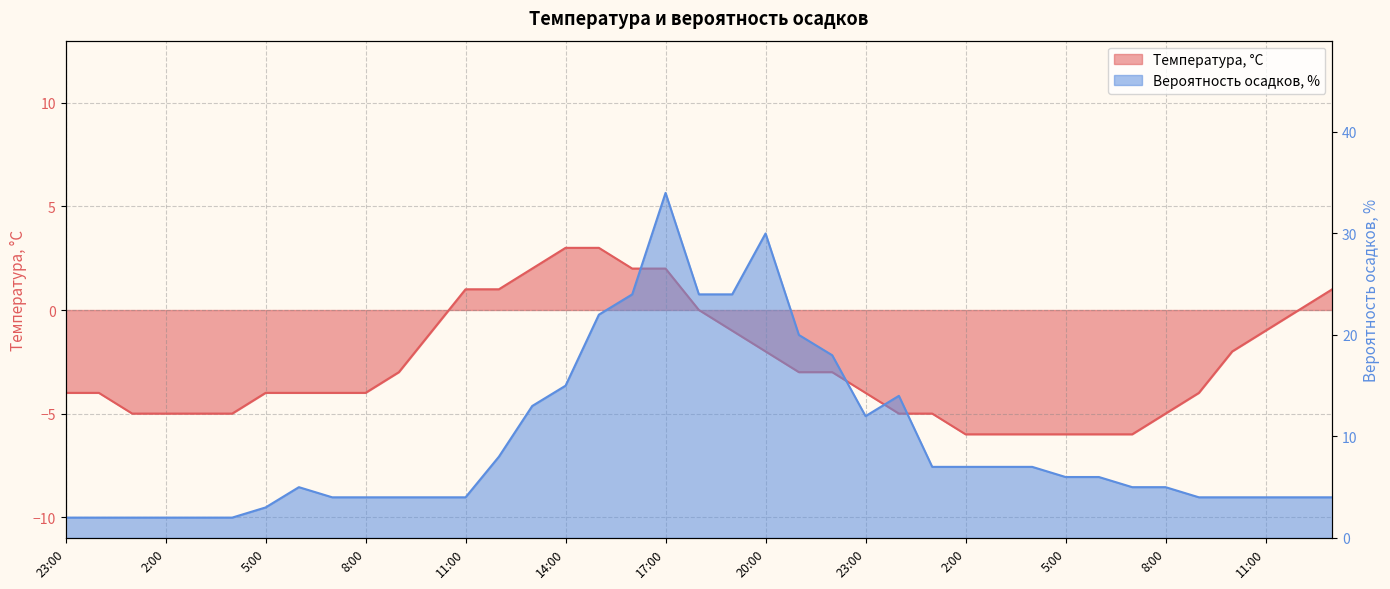

What are all the series names shown in the legend?

Температура, °C, Вероятность осадков, %